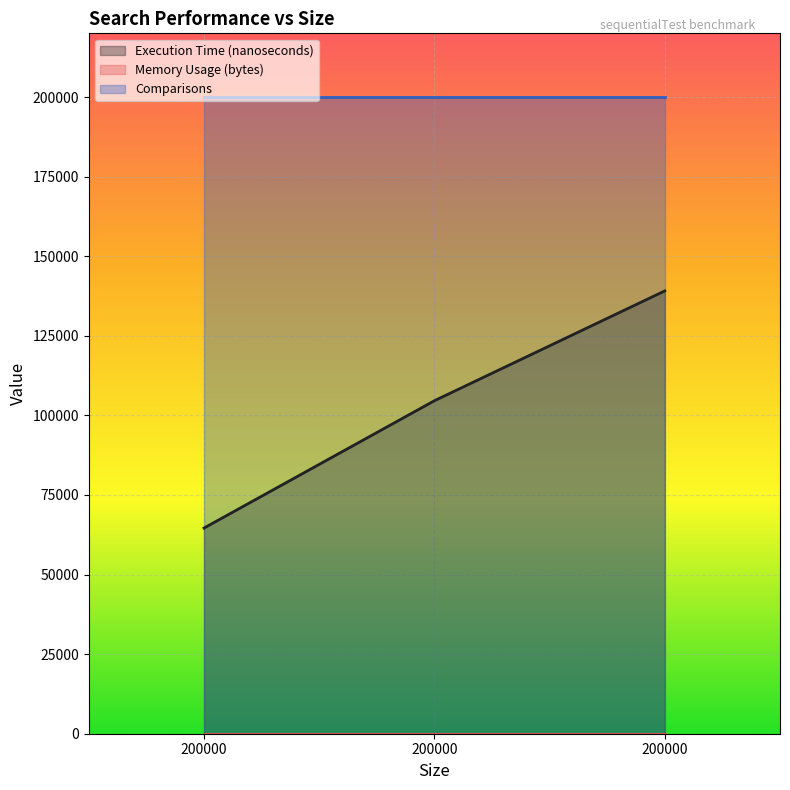

Is it true that Execution Time (nanoseconds) equals 89900 at 200000.0?

False